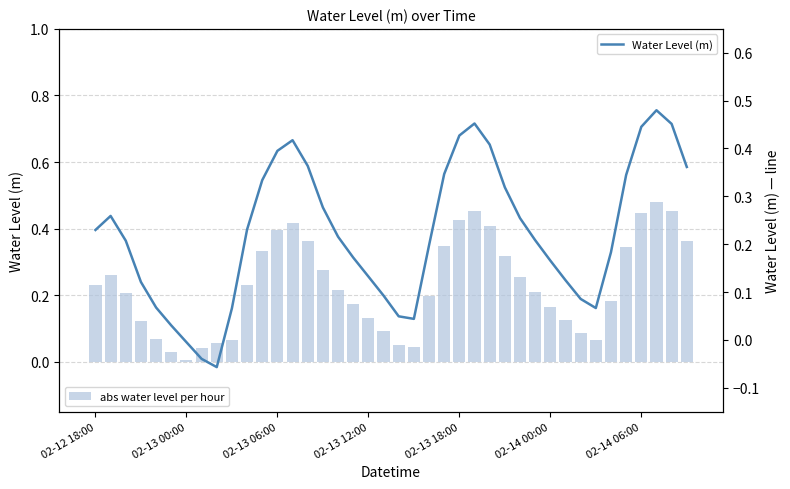

List the series in order of their peak value, highest first.

abs water level per hour, Water Level (m)